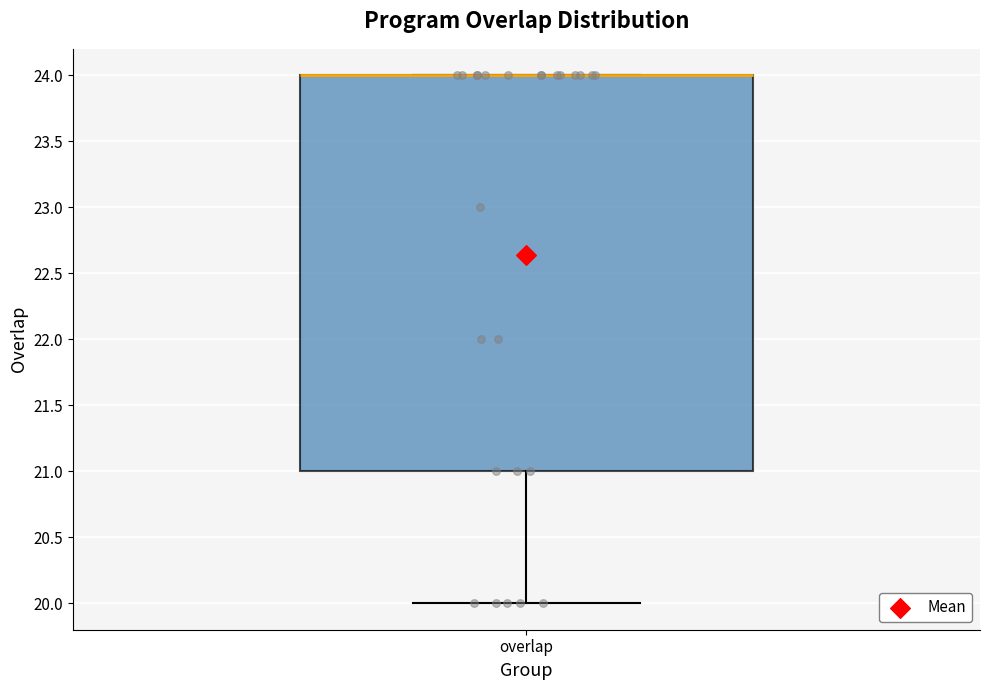

Transcribe this box plot: give where the median line is, the range the box spans, and where the two whiskers end, as read against the y-axis. The values are not printed on the chart, so give them approximately, as read against the axis.

median 24 (drawn on the box's upper edge), box 21 to 24, whiskers 20 to 24